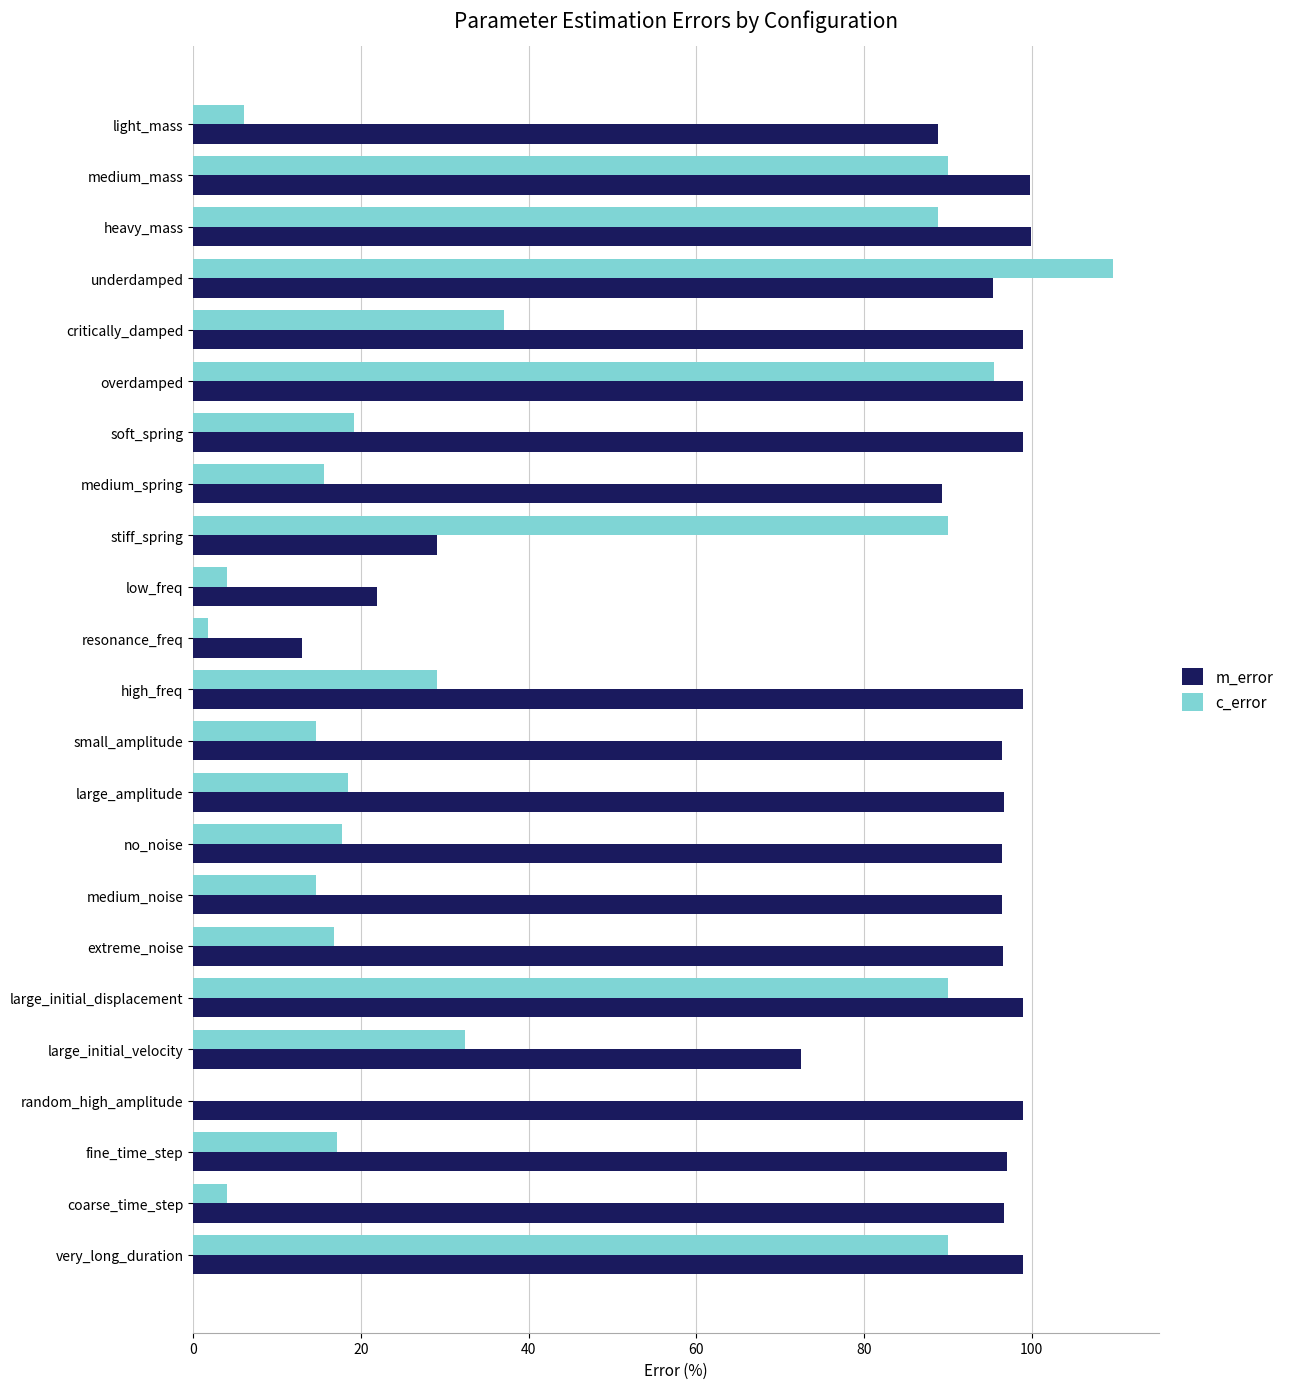

Which series has the largest total across all categories?

m_error